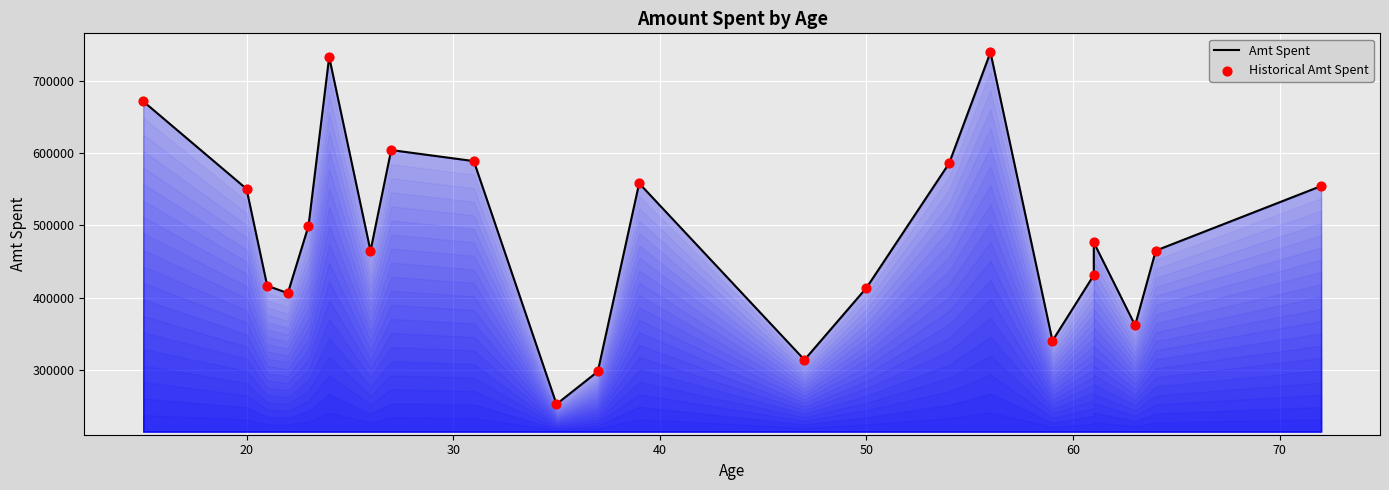

Which series has the largest Y range (max minus min)?

Amt Spent